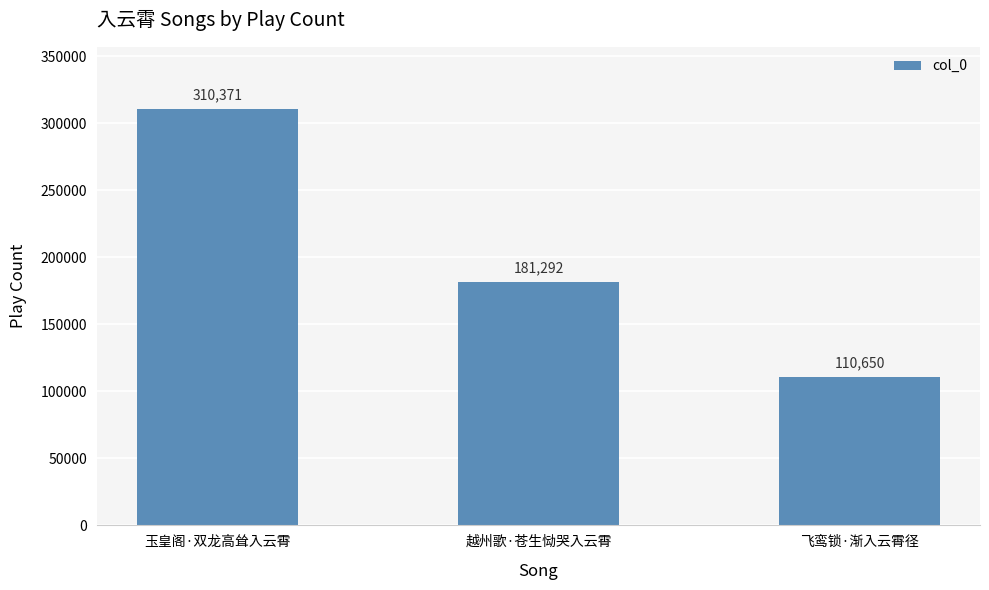

Is it true that the value at 飞鸾锁·渐入云霄径 is 57890?

False